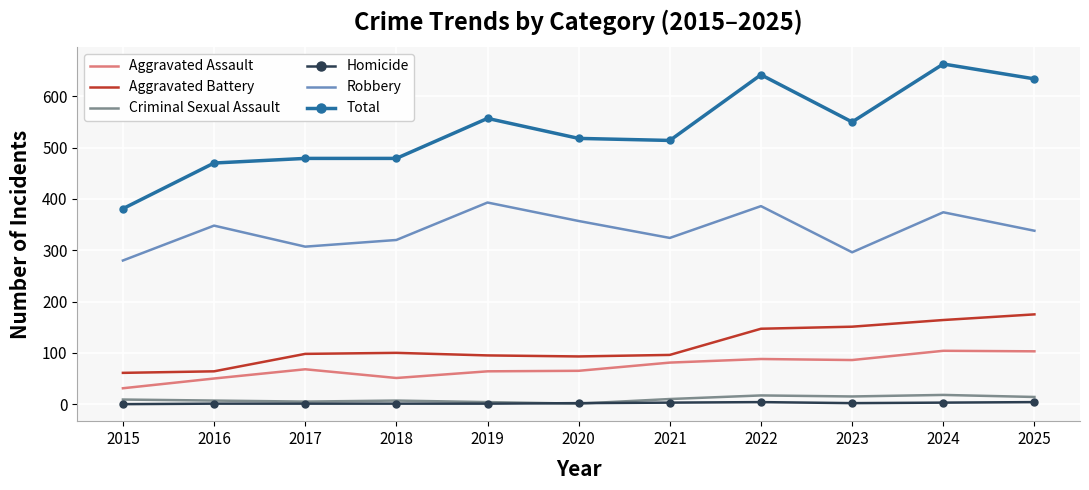

Which series has the widest spread of values?

Total